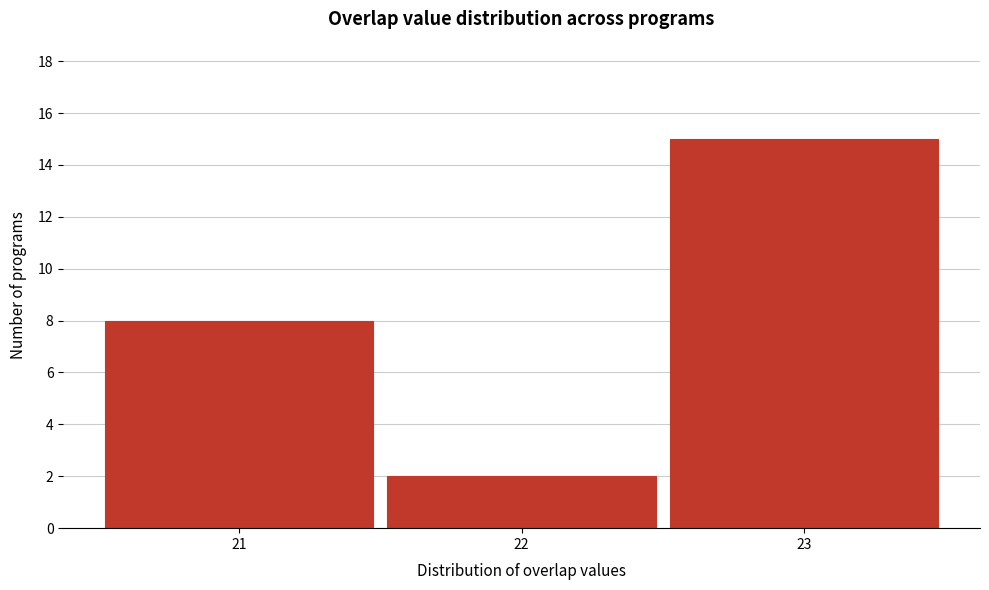

Which range on the x-axis has the tallest bar?

22.5 to 23.5